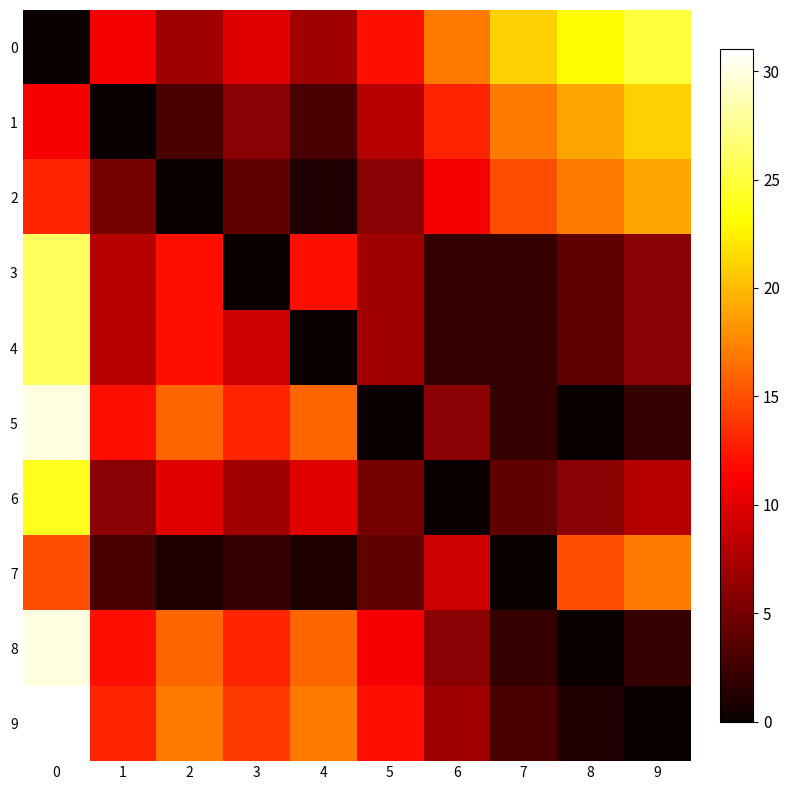

What is the total value across all series at 7?

68